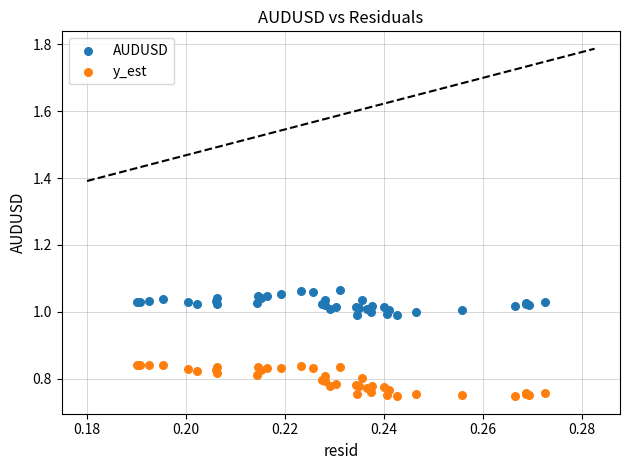

Which series has the widest spread of Y values?

y_est